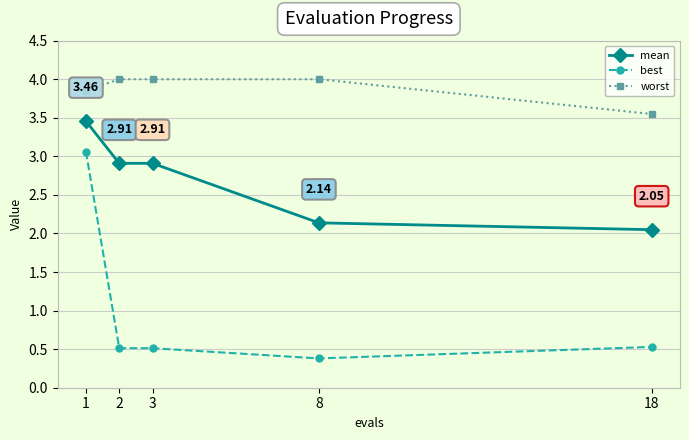

Where is worst nearest to the value 3?

18